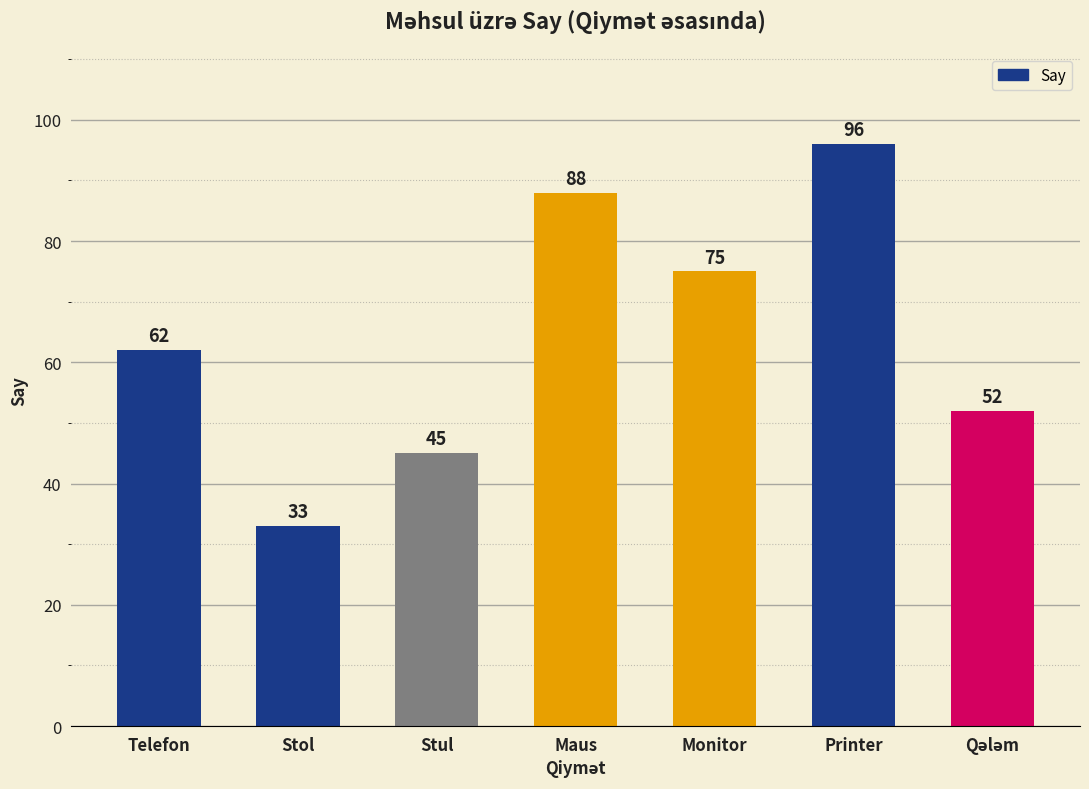

Is it true that the value at Telefon is 62?

True